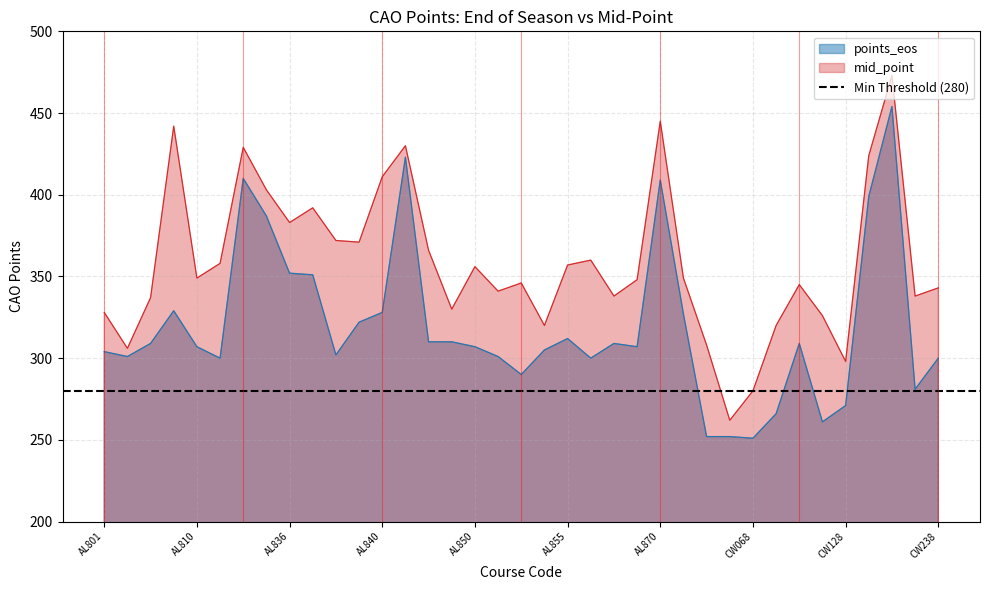

At which category is the sum across all series the highest?

CW188